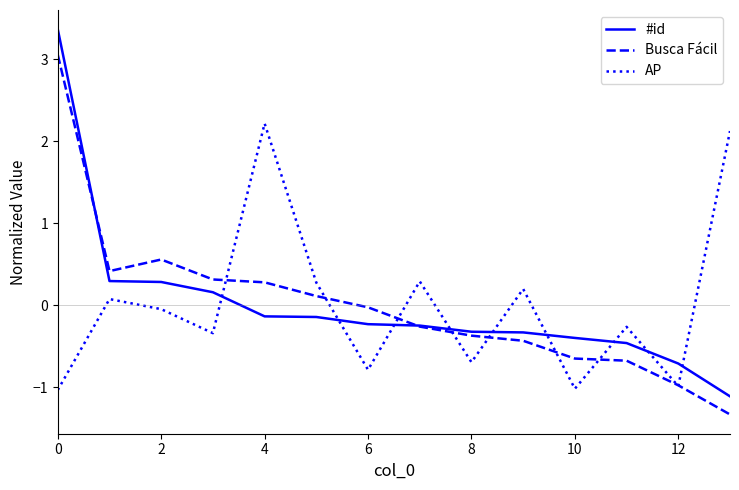

How many intersections are there between AP and #id?

9